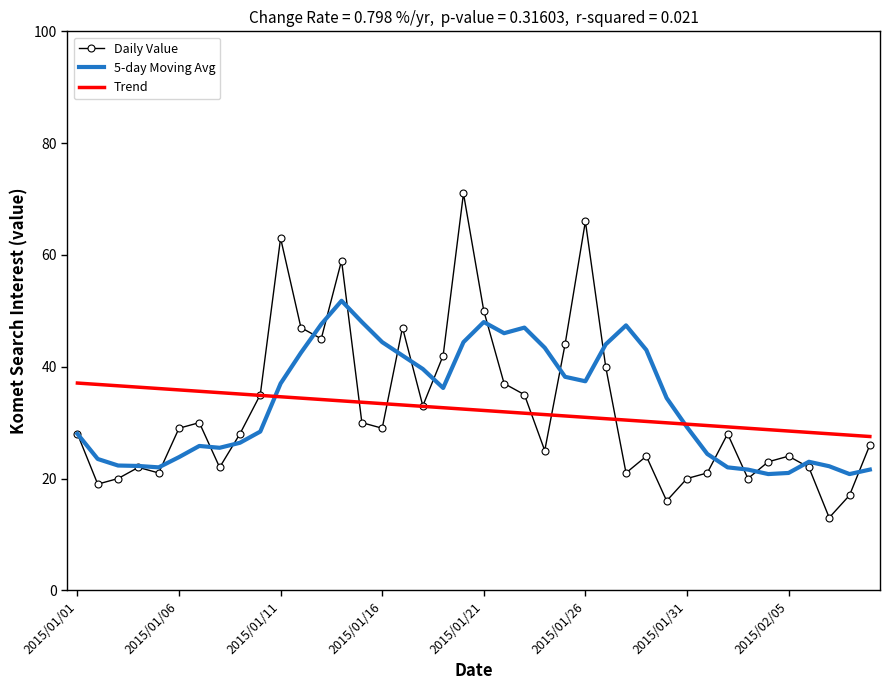

What is the maximum value for Daily Value?

71.0